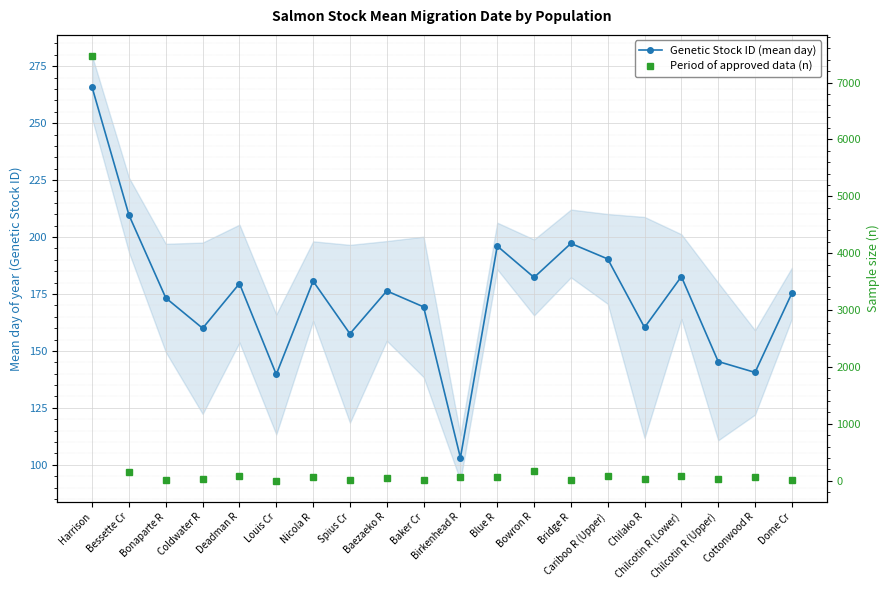

At which label is Genetic Stock ID (mean day) closest to 184?

Chilcotin R (Lower)